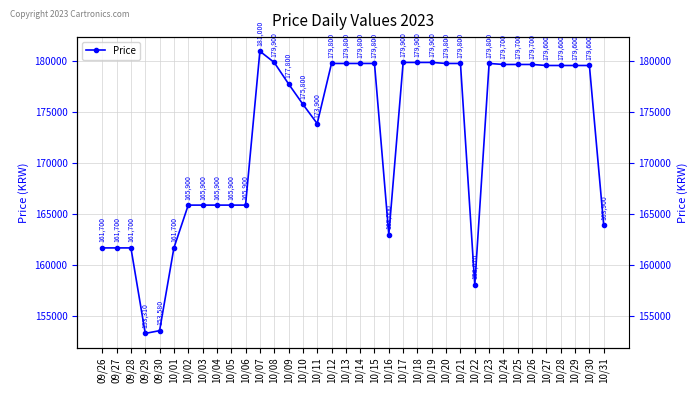

Reading left to right, transcribe all the data shown in this chart.

161700	161700	161700	153310	153580	161700	165900	165900	165900	165900	165900	181000	179900	177800	175800	173900	179800	179800	179800	179800	163000	179900	179900	179900	179800	179800	158070	179800	179700	179700	179700	179600	179600	179600	179600	163900